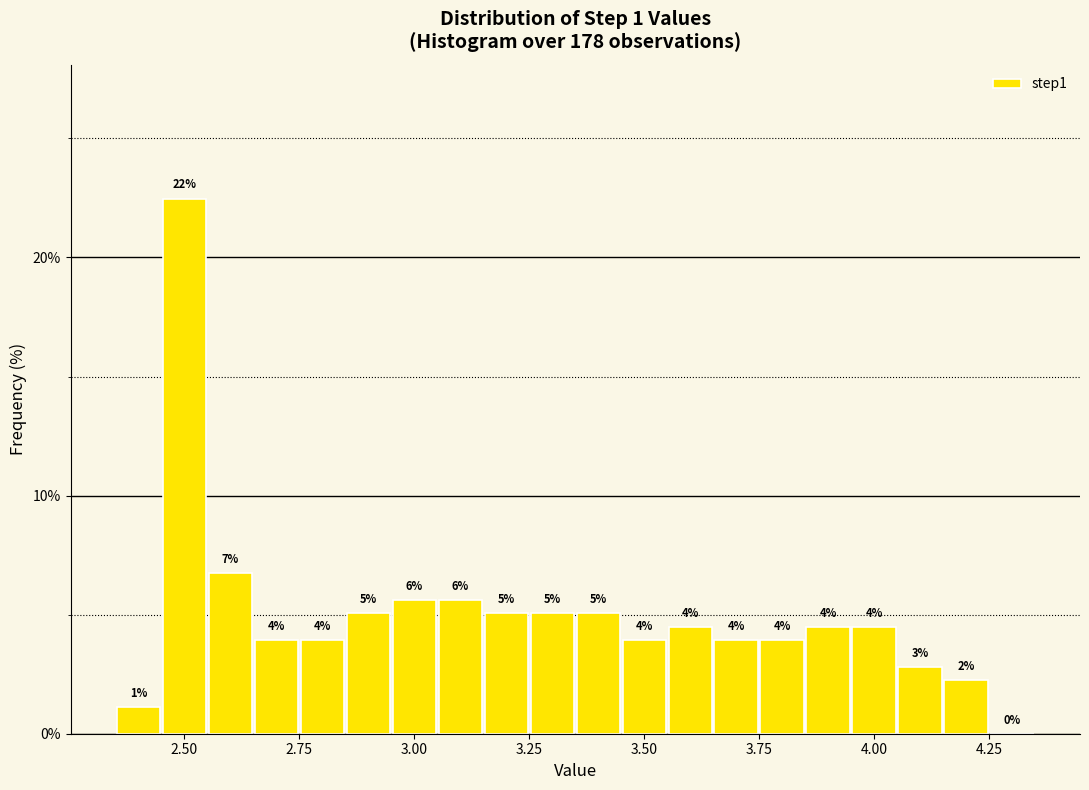

Read against the x-axis, roughly where is the centre of the tallest bar?

2.50